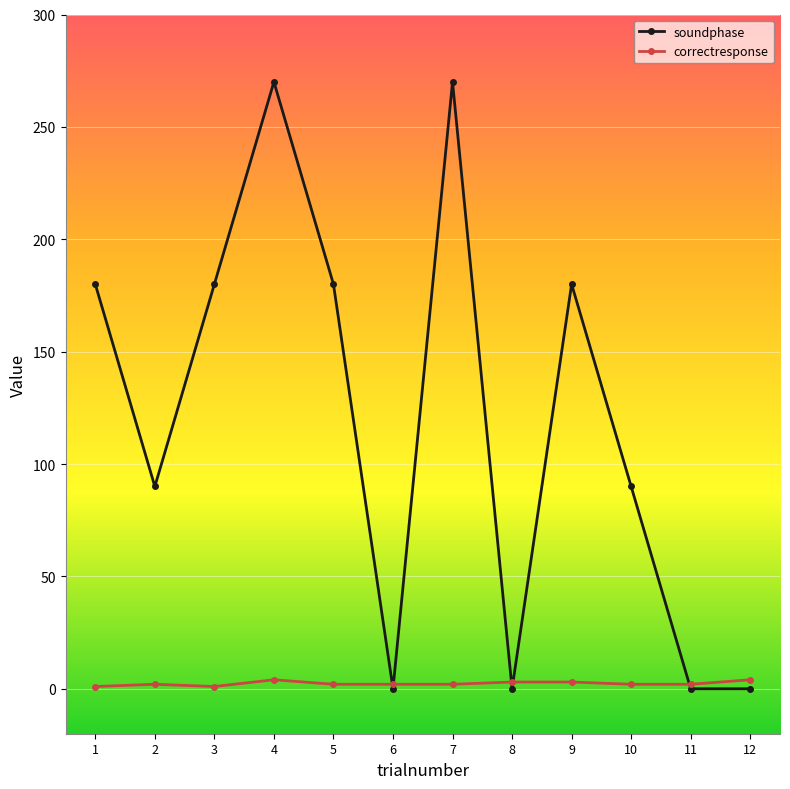

Which series has the widest spread of values?

soundphase